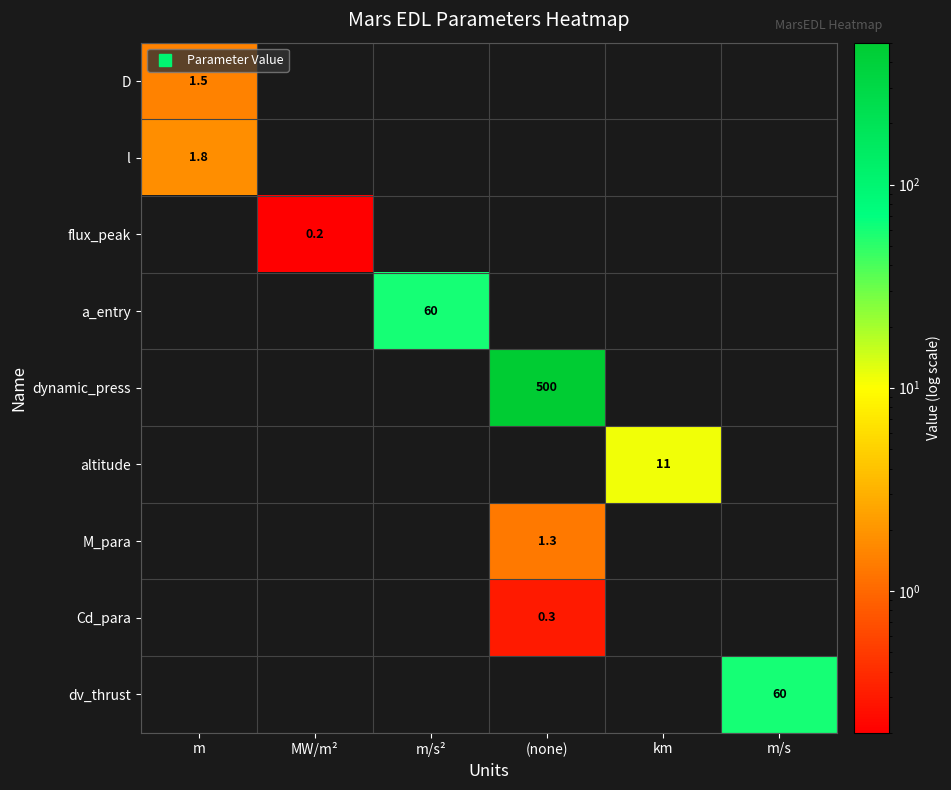

What is the highest value of the dynamic_press series?

500.0